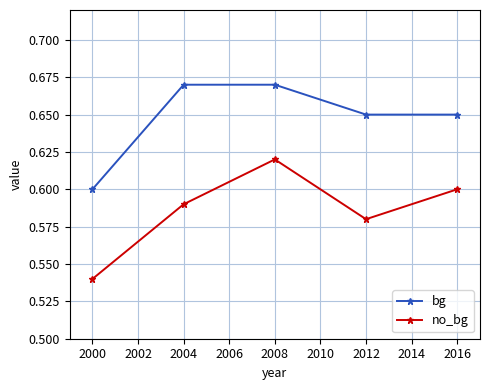

Rank the series by their maximum value, from highest to lowest.

bg, no_bg